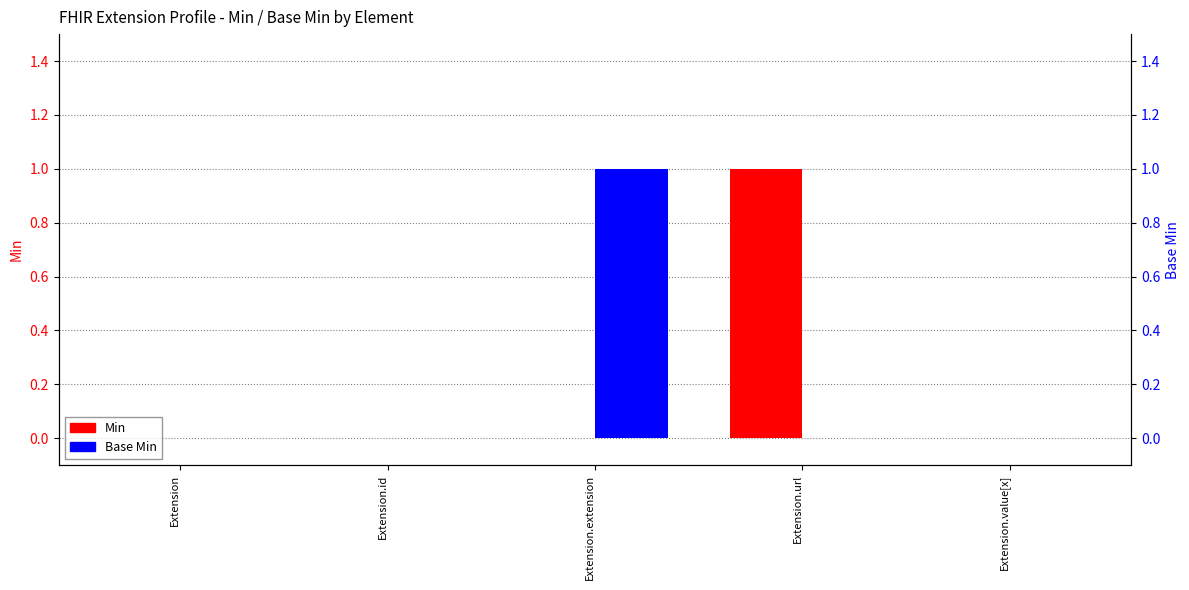

At how many categories does at least one series exceed 0?

2